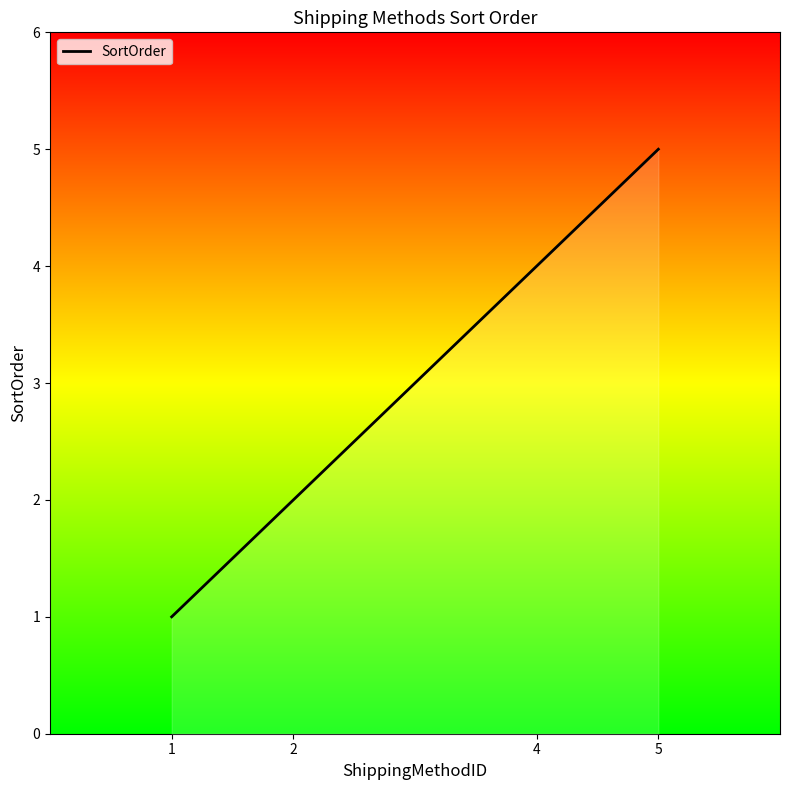

List the labels in order of value, smallest first.

1, 2, 4, 5